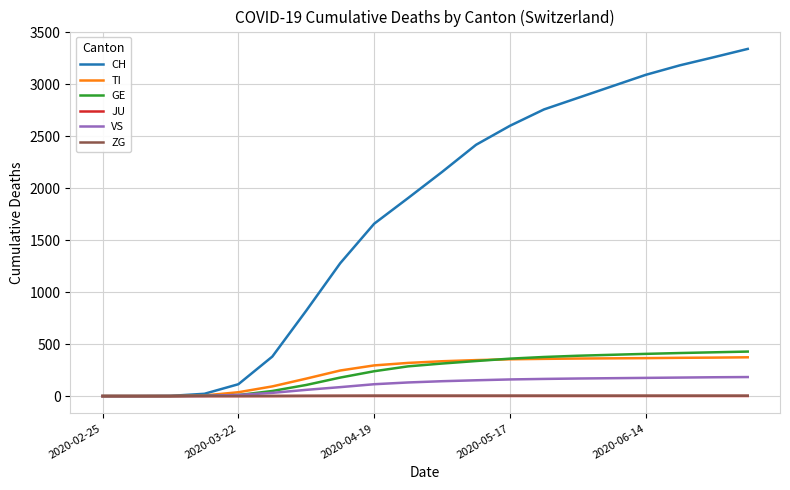

Which series has the widest spread of values?

CH